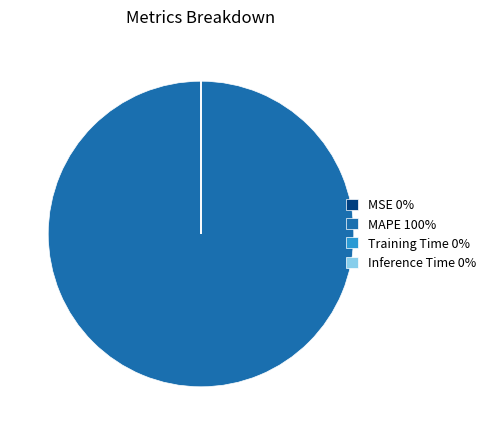

True or false: MAPE 100% accounts for 93% of the total.

False